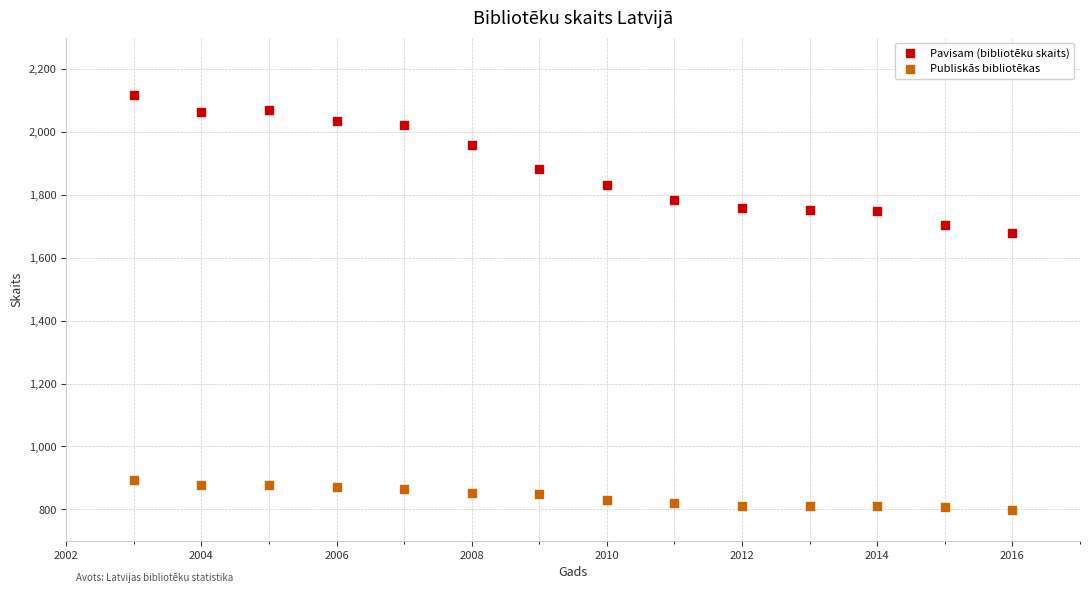

Which series has the largest Y range (max minus min)?

Pavisam (bibliotēku skaits)